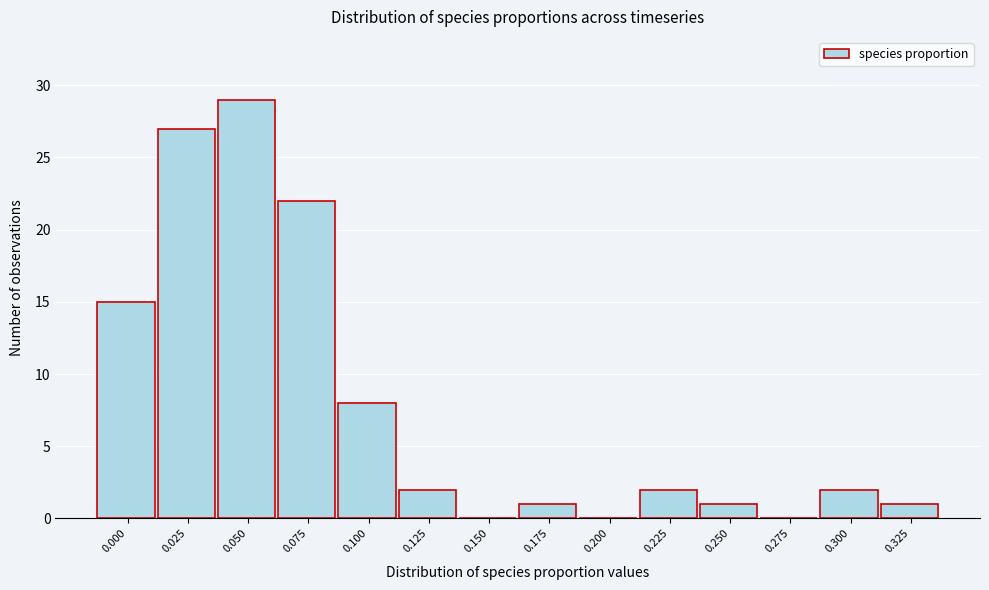

Reading left to right, what are all the values shown in this chart?

0.000=15	0.025=27	0.050=29	0.075=22	0.100=8	0.125=2	0.150=0	0.175=1	0.200=0	0.225=2	0.250=1	0.275=0	0.300=2	0.325=1